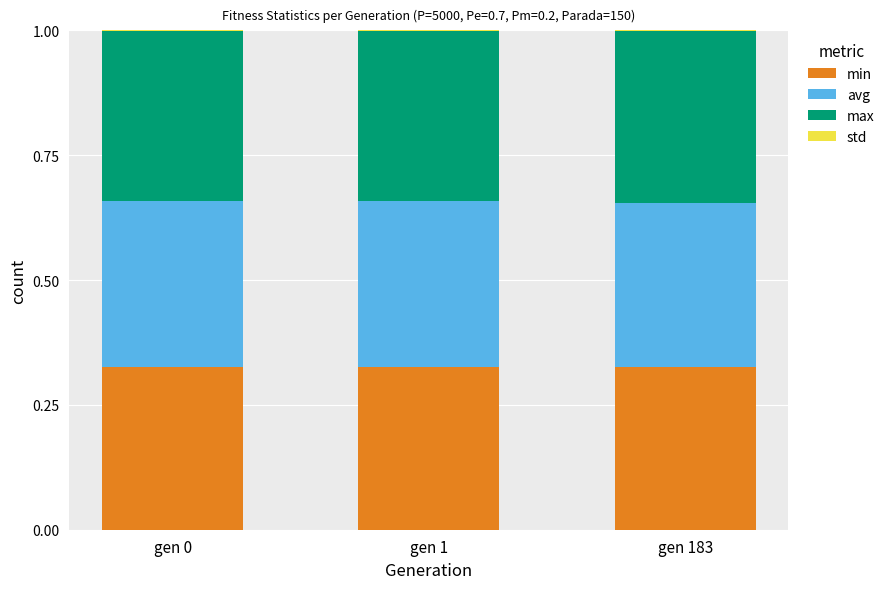

The value of min at gen 0 is 0.1. True or false?

False